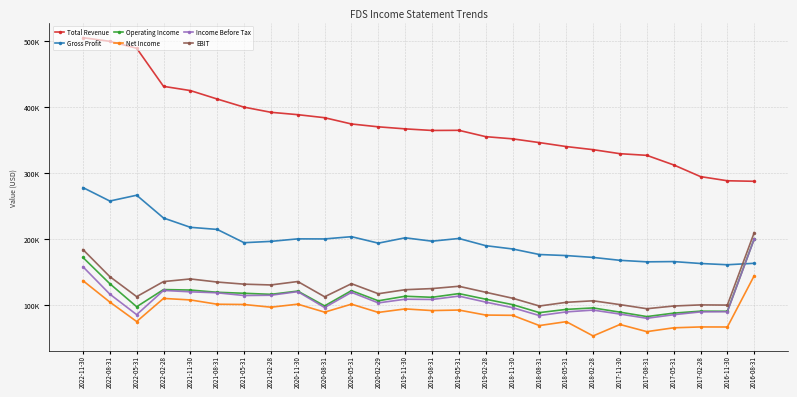

What is the minimum value for Operating Income?

82400